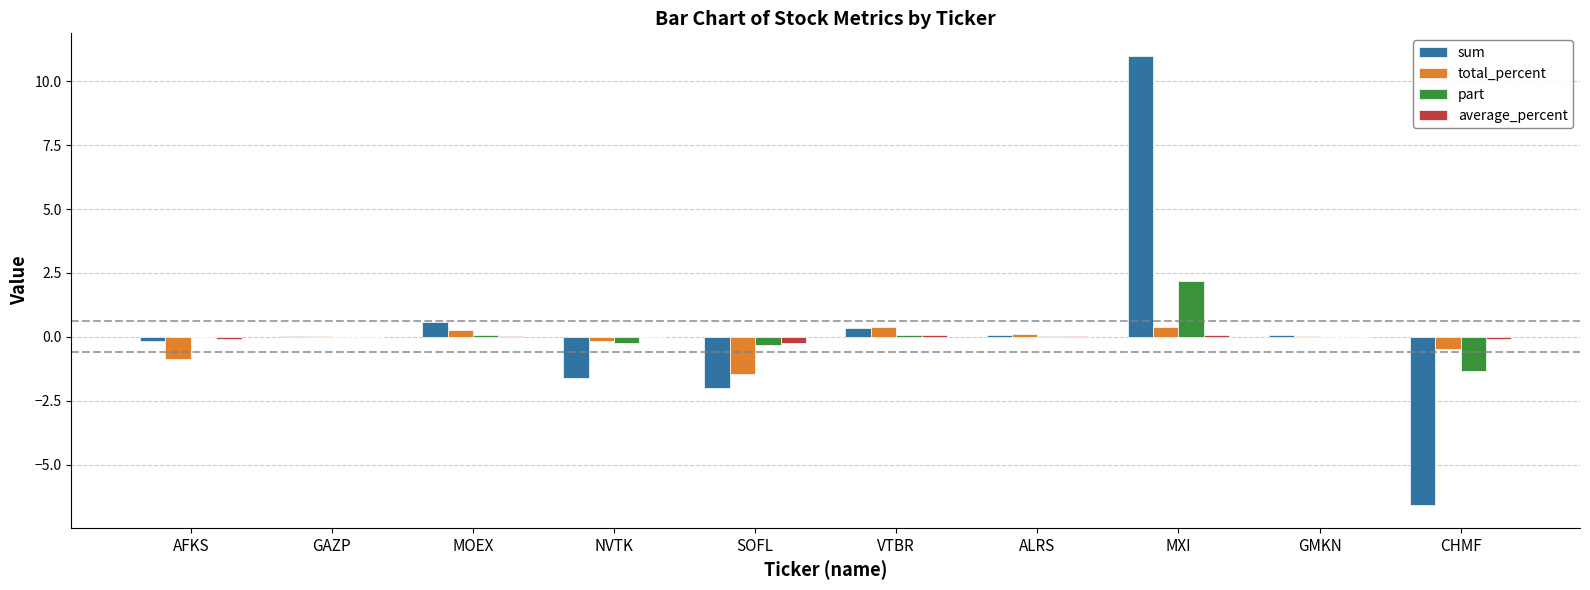

Which series changed the most between VTBR and CHMF?

sum